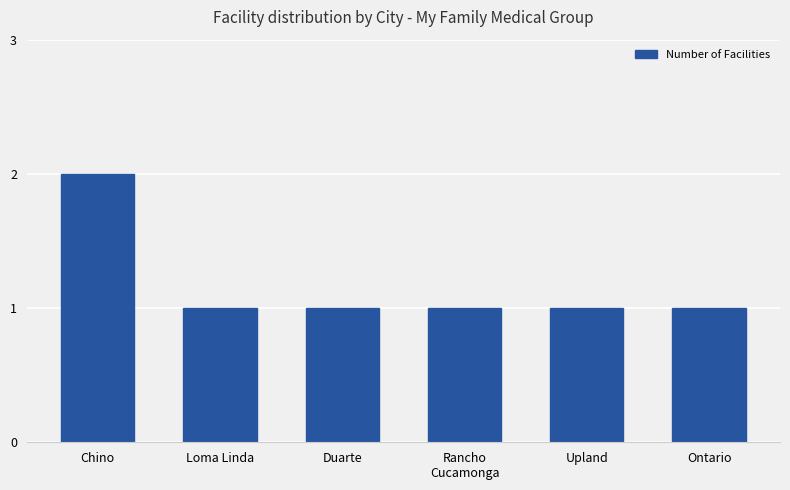

What is the label of the 1st bar from the left?

Chino